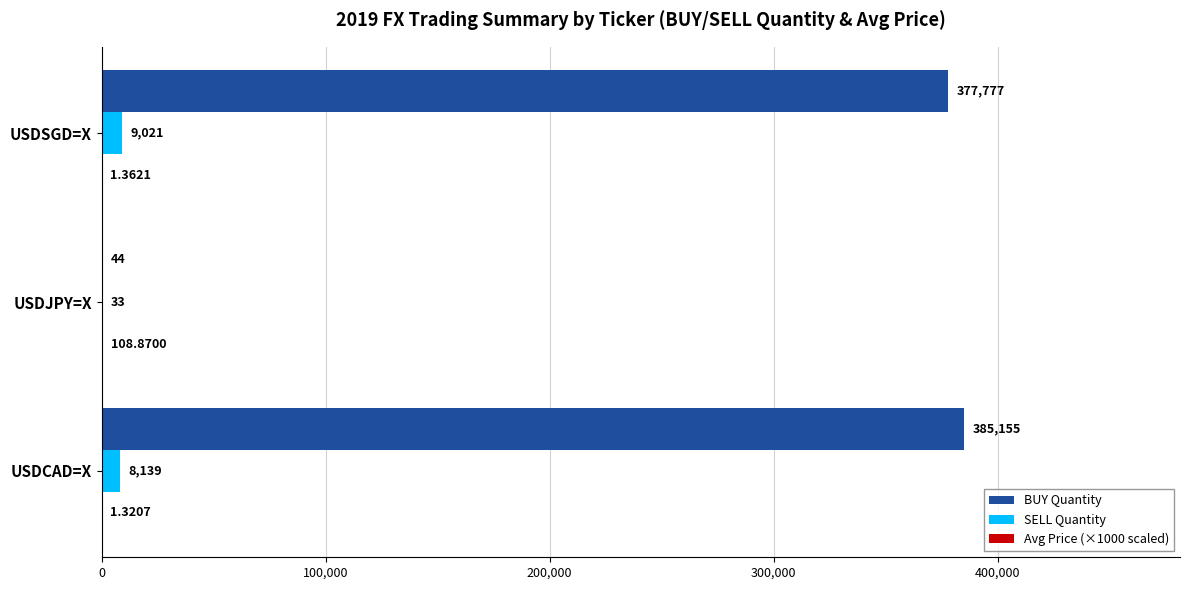

Which series has the largest total across all categories?

BUY Quantity